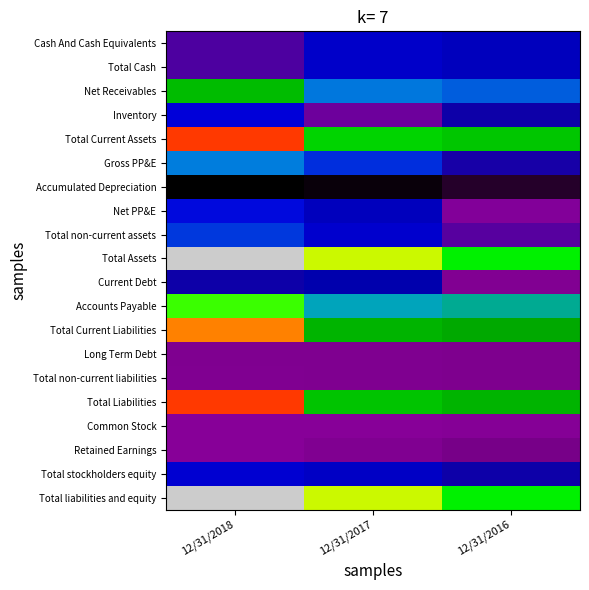

Which series changed the most between 12/31/2018 and 12/31/2016?

Total Assets